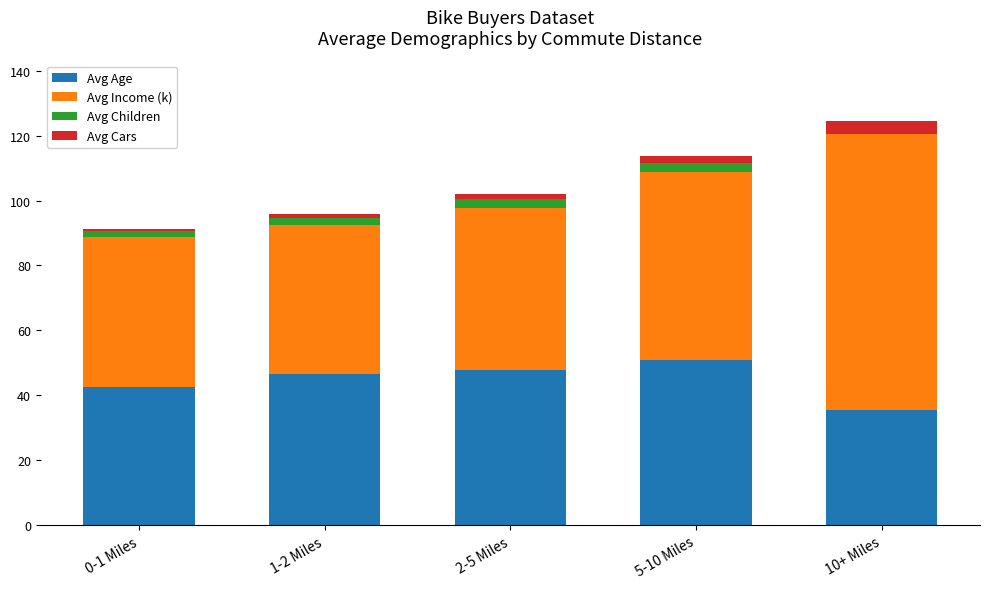

What is the total value across all series at 10+ Miles?

124.5